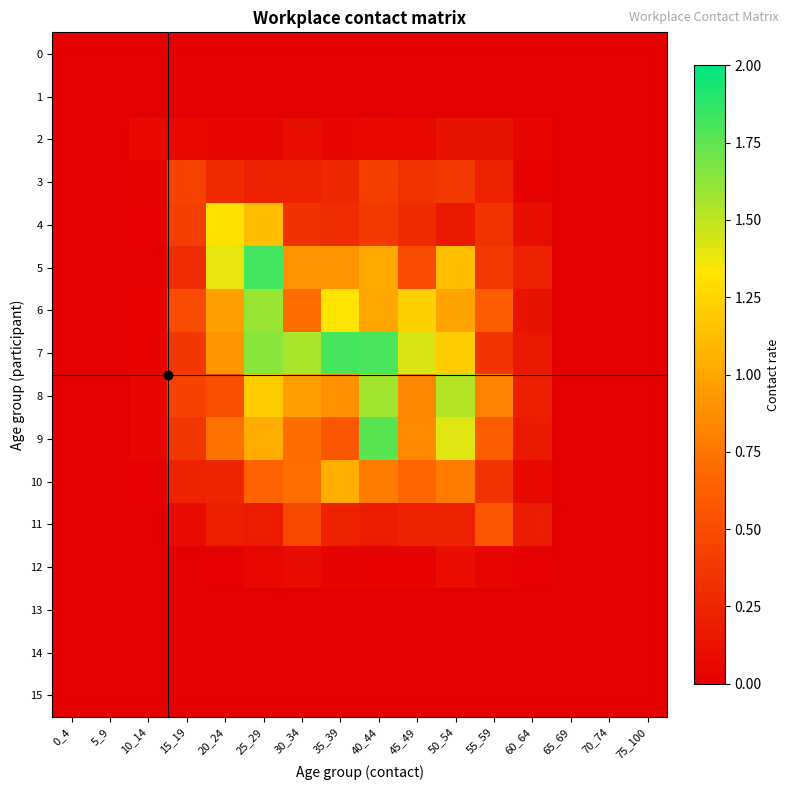

Reading right to left, list all the values displayed in this chart.

0: 75_100=0.0	70_74=0.0	65_69=0.0	60_64=0.0	55_59=0.0	50_54=0.0	45_49=0.0	40_44=0.0	35_39=0.0	30_34=0.0	25_29=0.0	20_24=0.0	15_19=0.0	10_14=0.0	5_9=0.0	0_4=0.0
1: 75_100=0.0	70_74=0.0	65_69=0.0	60_64=0.0	55_59=0.0	50_54=0.0	45_49=0.0	40_44=0.0	35_39=0.0	30_34=0.0	25_29=0.0	20_24=0.0	15_19=0.0	10_14=0.0	5_9=0.0	0_4=0.0
2: 75_100=0.0	70_74=0.0	65_69=0.0	60_64=0.0	55_59=0.1	50_54=0.1	45_49=0.1	40_44=0.1	35_39=0.1	30_34=0.1	25_29=0.0	20_24=0.0	15_19=0.1	10_14=0.1	5_9=0.0	0_4=0.0
3: 75_100=0.0	70_74=0.0	65_69=0.0	60_64=0.0	55_59=0.2	50_54=0.4	45_49=0.3	40_44=0.4	35_39=0.3	30_34=0.2	25_29=0.2	20_24=0.3	15_19=0.4	10_14=0.0	5_9=0.0	0_4=0.0
4: 75_100=0.0	70_74=0.0	65_69=0.0	60_64=0.1	55_59=0.3	50_54=0.2	45_49=0.3	40_44=0.4	35_39=0.3	30_34=0.3	25_29=1.1	20_24=1.3	15_19=0.4	10_14=0.0	5_9=0.0	0_4=0.0
5: 75_100=0.0	70_74=0.0	65_69=0.0	60_64=0.2	55_59=0.4	50_54=1.1	45_49=0.5	40_44=1.0	35_39=0.9	30_34=0.9	25_29=1.8	20_24=1.4	15_19=0.3	10_14=0.0	5_9=0.0	0_4=0.0
6: 75_100=0.0	70_74=0.0	65_69=0.0	60_64=0.1	55_59=0.6	50_54=1.0	45_49=1.2	40_44=1.0	35_39=1.3	30_34=0.7	25_29=1.6	20_24=1.0	15_19=0.5	10_14=0.0	5_9=0.0	0_4=0.0
7: 75_100=0.0	70_74=0.0	65_69=0.0	60_64=0.2	55_59=0.3	50_54=1.2	45_49=1.4	40_44=1.8	35_39=1.8	30_34=1.6	25_29=1.6	20_24=0.9	15_19=0.4	10_14=0.0	5_9=0.0	0_4=0.0
8: 75_100=0.0	70_74=0.0	65_69=0.0	60_64=0.2	55_59=0.8	50_54=1.5	45_49=0.8	40_44=1.6	35_39=0.9	30_34=1.0	25_29=1.2	20_24=0.5	15_19=0.4	10_14=0.1	5_9=0.0	0_4=0.0
9: 75_100=0.0	70_74=0.0	65_69=0.0	60_64=0.2	55_59=0.6	50_54=1.4	45_49=0.9	40_44=1.8	35_39=0.6	30_34=0.7	25_29=1.0	20_24=0.7	15_19=0.4	10_14=0.0	5_9=0.0	0_4=0.0
10: 75_100=0.0	70_74=0.0	65_69=0.0	60_64=0.1	55_59=0.3	50_54=0.8	45_49=0.7	40_44=0.8	35_39=1.0	30_34=0.7	25_29=0.6	20_24=0.2	15_19=0.2	10_14=0.0	5_9=0.0	0_4=0.0
11: 75_100=0.0	70_74=0.0	65_69=0.0	60_64=0.2	55_59=0.6	50_54=0.2	45_49=0.2	40_44=0.2	35_39=0.2	30_34=0.5	25_29=0.2	20_24=0.2	15_19=0.1	10_14=0.0	5_9=0.0	0_4=0.0
12: 75_100=0.0	70_74=0.0	65_69=0.0	60_64=0.0	55_59=0.0	50_54=0.1	45_49=0.0	40_44=0.0	35_39=0.0	30_34=0.1	25_29=0.1	20_24=0.0	15_19=0.0	10_14=0.0	5_9=0.0	0_4=0.0
13: 75_100=0.0	70_74=0.0	65_69=0.0	60_64=0.0	55_59=0.0	50_54=0.0	45_49=0.0	40_44=0.0	35_39=0.0	30_34=0.0	25_29=0.0	20_24=0.0	15_19=0.0	10_14=0.0	5_9=0.0	0_4=0.0
14: 75_100=0.0	70_74=0.0	65_69=0.0	60_64=0.0	55_59=0.0	50_54=0.0	45_49=0.0	40_44=0.0	35_39=0.0	30_34=0.0	25_29=0.0	20_24=0.0	15_19=0.0	10_14=0.0	5_9=0.0	0_4=0.0
15: 75_100=0.0	70_74=0.0	65_69=0.0	60_64=0.0	55_59=0.0	50_54=0.0	45_49=0.0	40_44=0.0	35_39=0.0	30_34=0.0	25_29=0.0	20_24=0.0	15_19=0.0	10_14=0.0	5_9=0.0	0_4=0.0